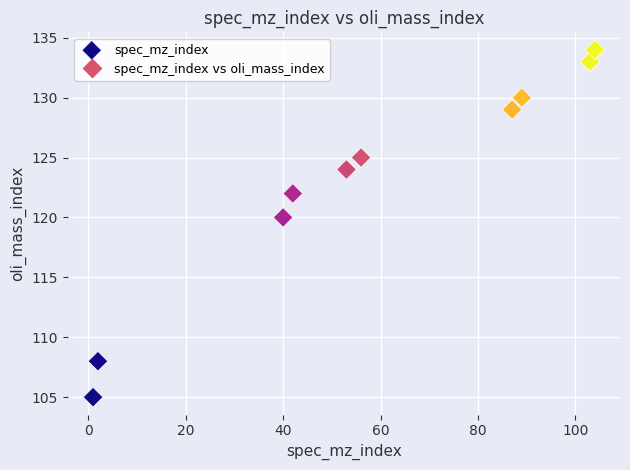

What is the range of Y values (max minus min)?

29